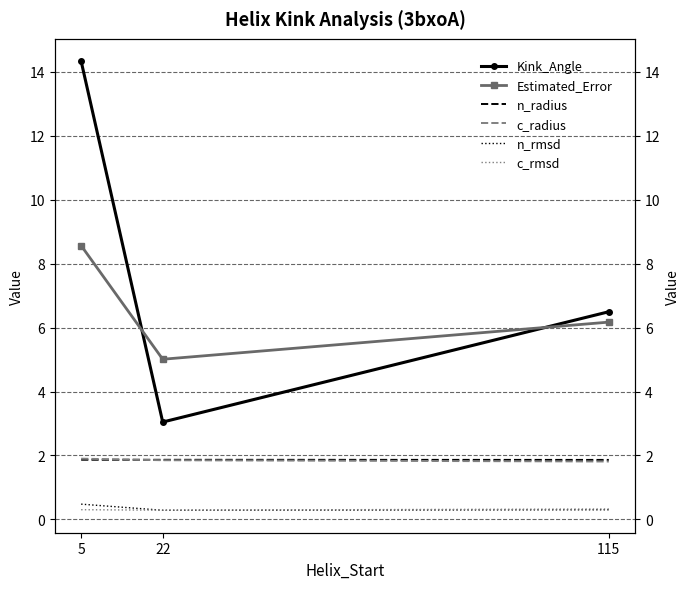

What is the total value across all series at 5?

27.4